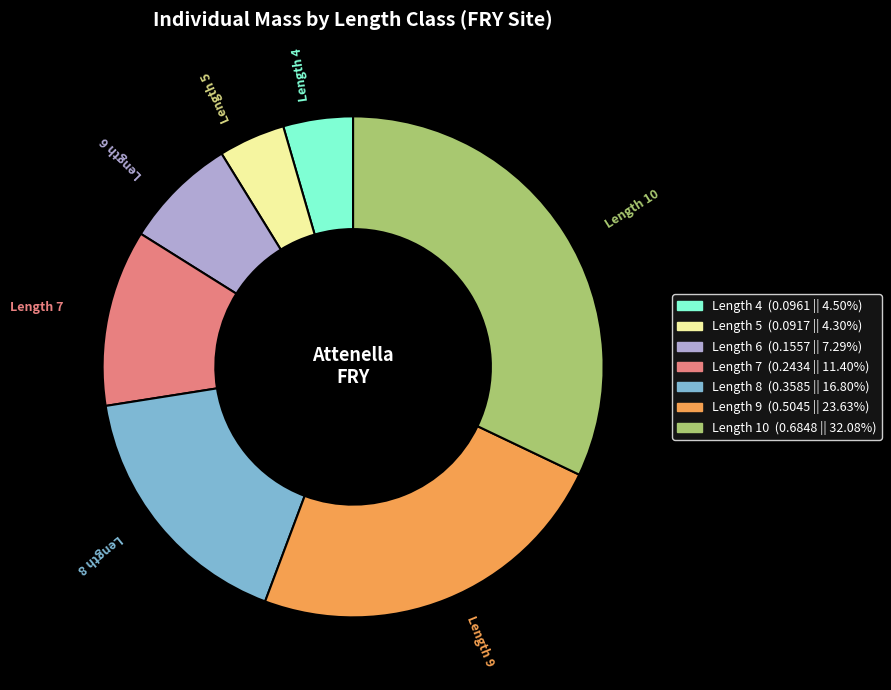

How many slices are in this pie chart?

7